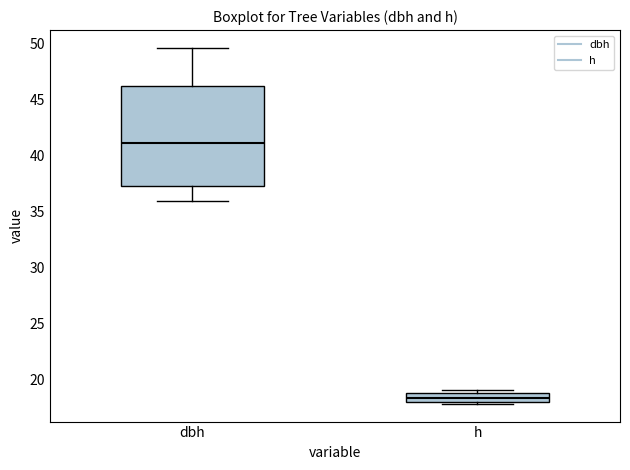

Which box has the lowest median line?

h